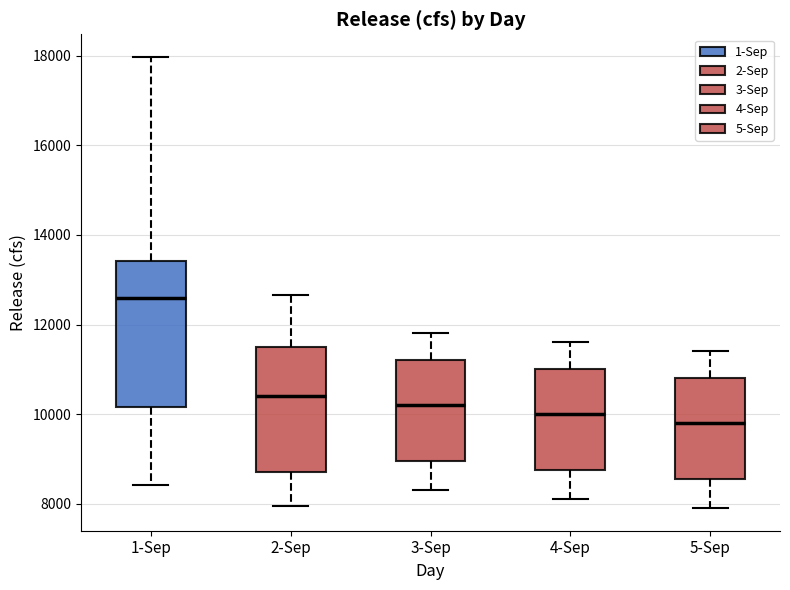

Which box is the tallest, from its lower edge to its upper edge?

1-Sep